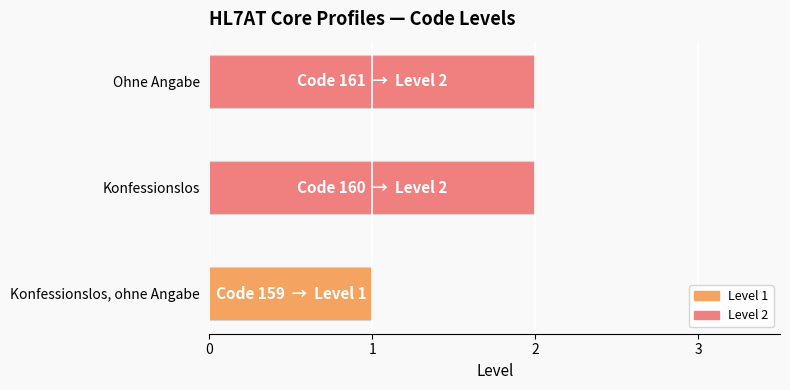

What is the change in value from Konfessionslos, ohne Angabe to Konfessionslos?

+1